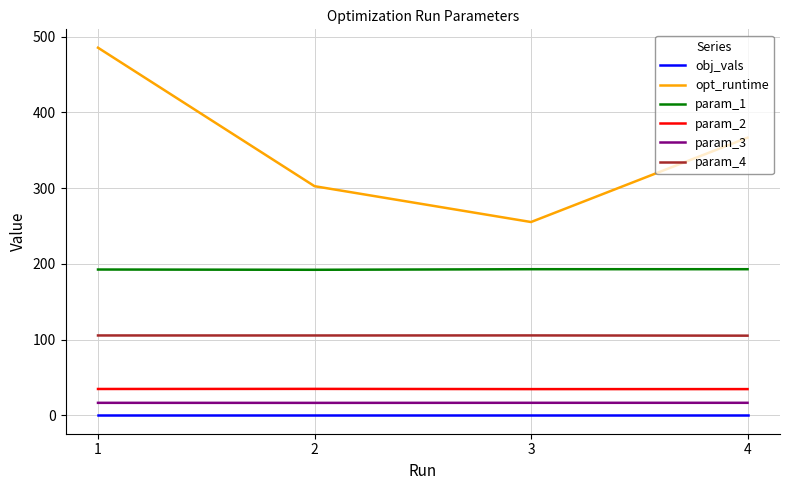

Which series has the widest spread of values?

opt_runtime